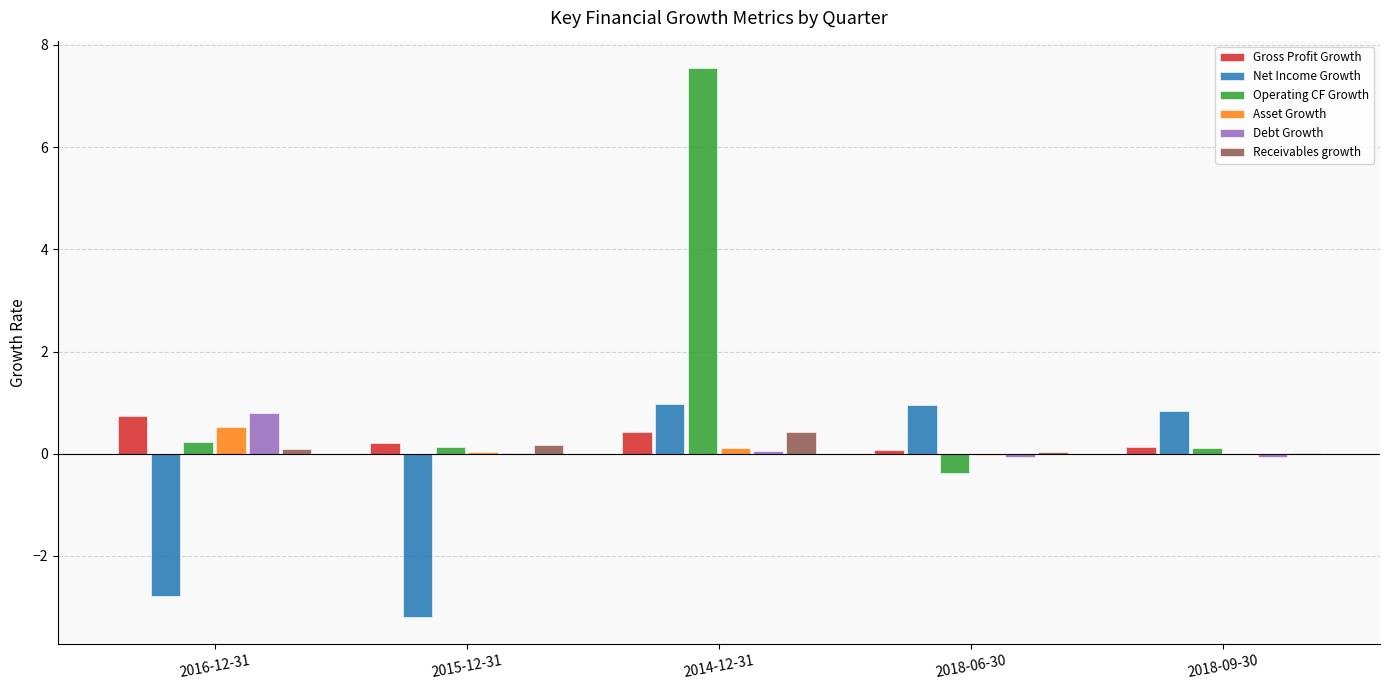

Which series changed the most between 2014-12-31 and 2018-09-30?

Operating CF Growth